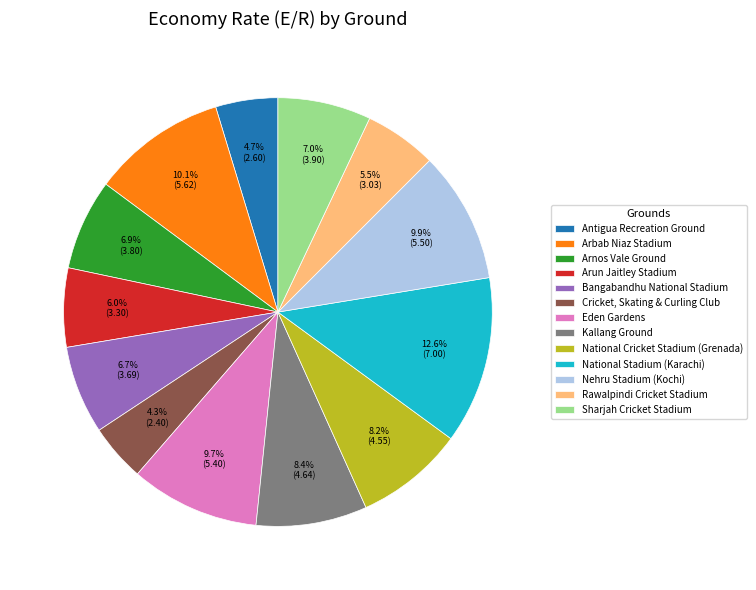

Is Sharjah Cricket Stadium the majority of the pie?

No